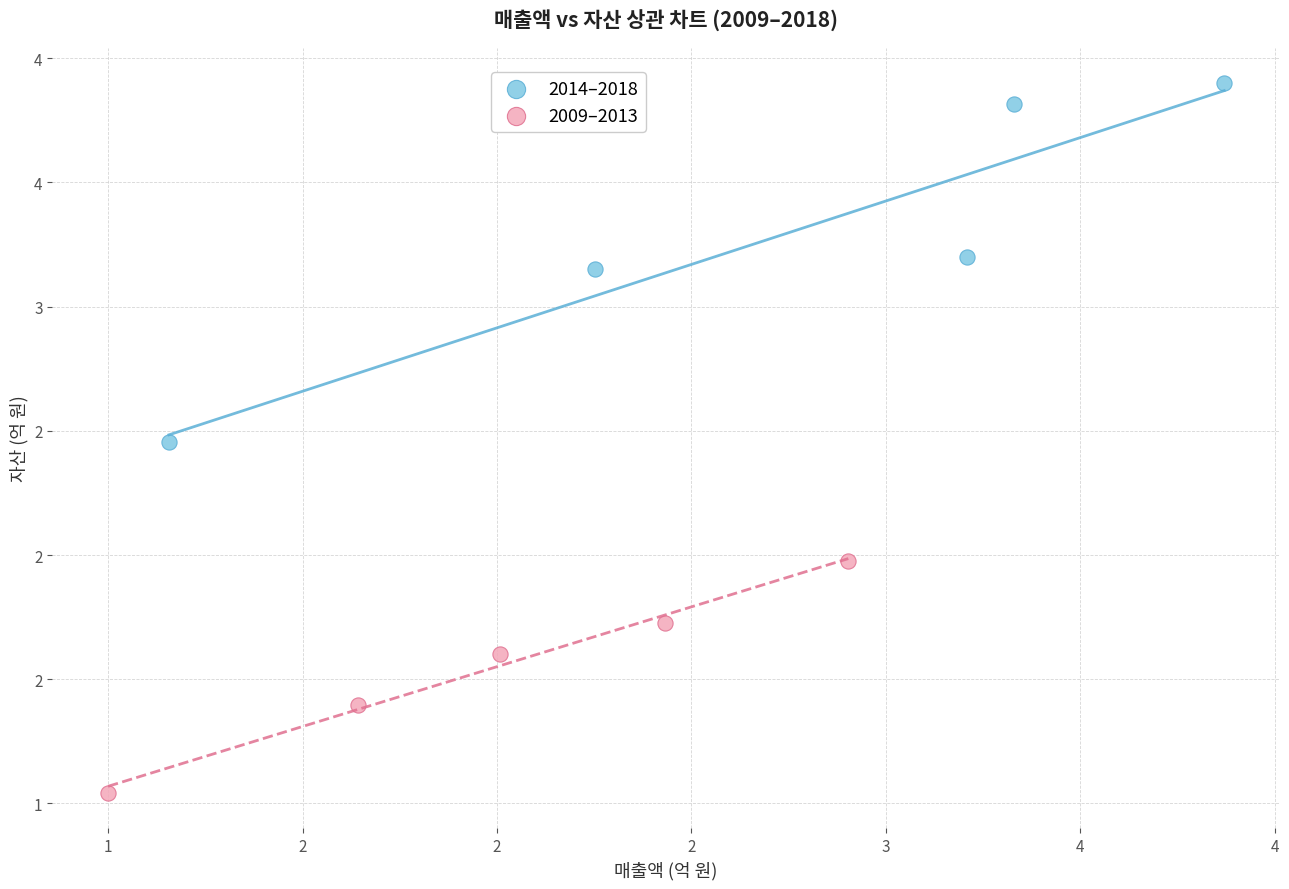

What are all the series names shown in the legend?

2014–2018, 2009–2013